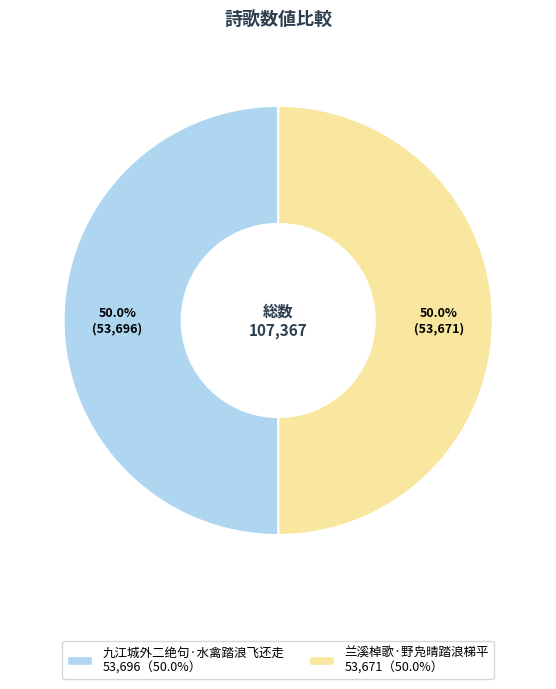

What percentage do 兰溪棹歌·野凫晴踏浪梯平 and 九江城外二绝句·水禽踏浪飞还走 together represent?

100.0%